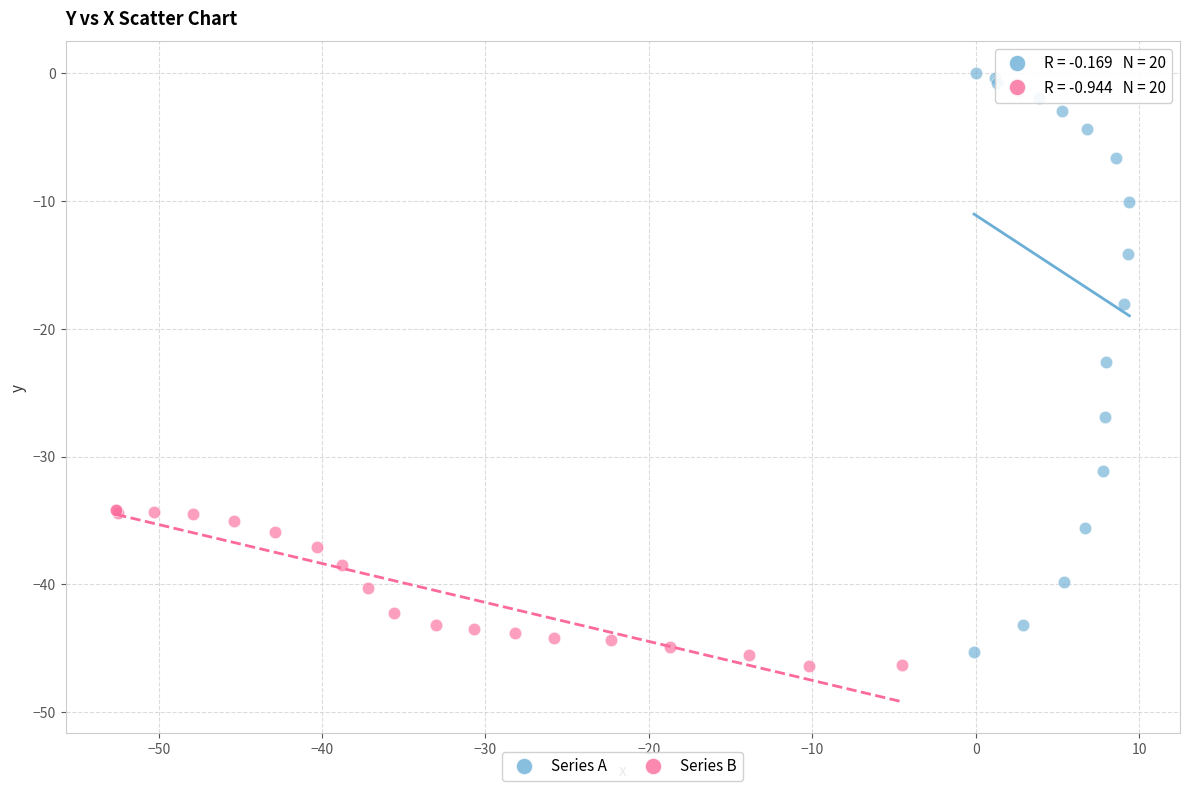

Which series reaches the maximum Y coordinate?

Series A